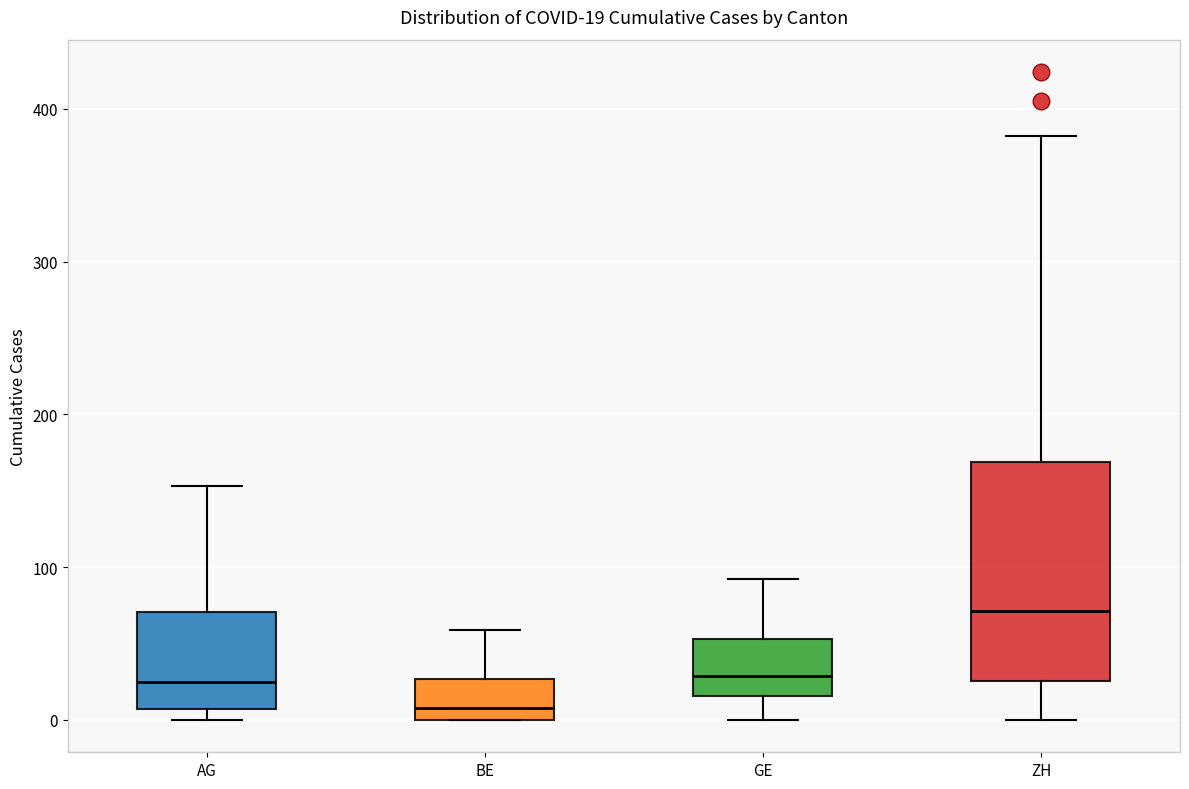

Which box has the lowest median line?

BE